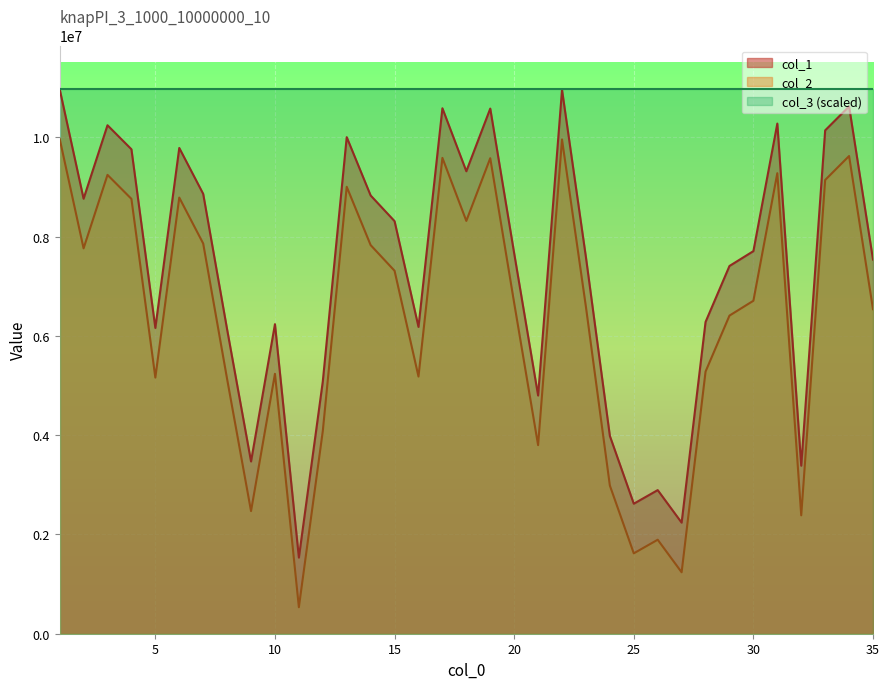

Count the number of data series in this chart.

3